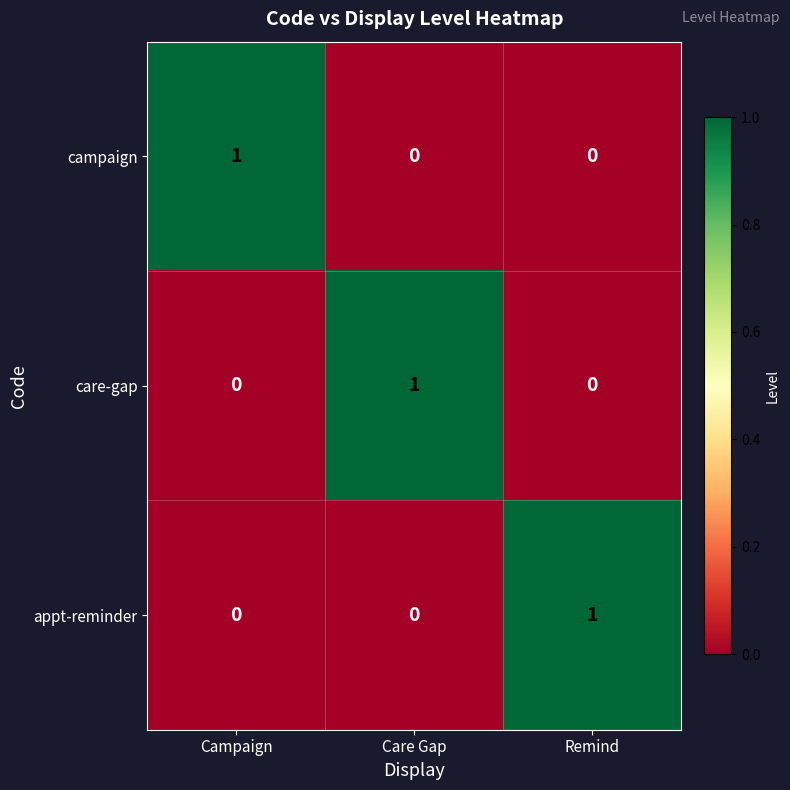

Count the campaign values in the range 0 to 1.

3